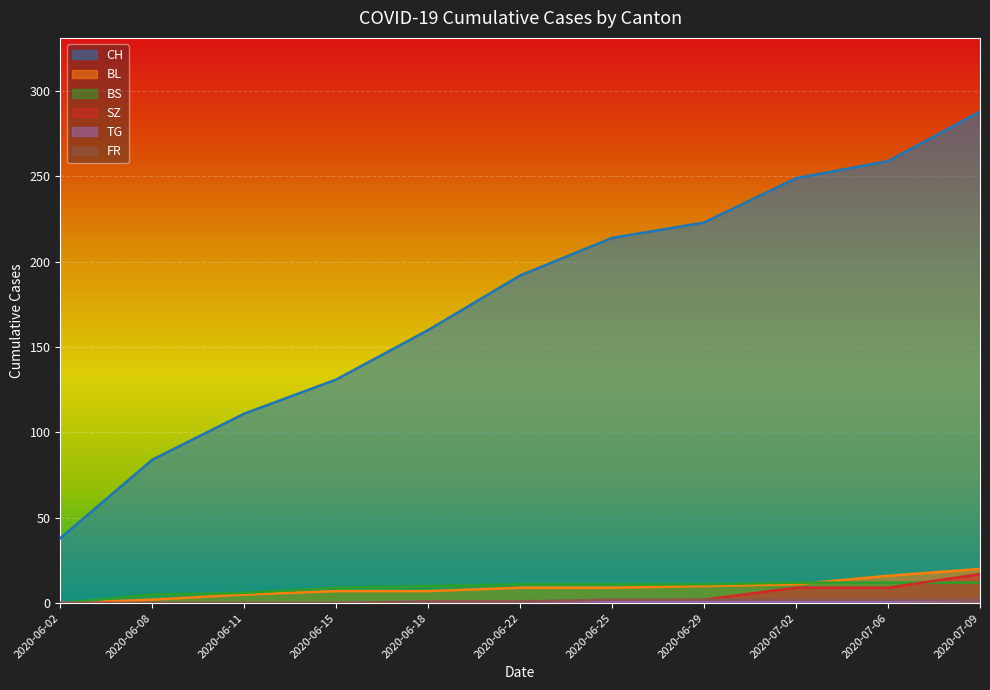

Is it true that FR equals 0 at 2020-06-08?

True